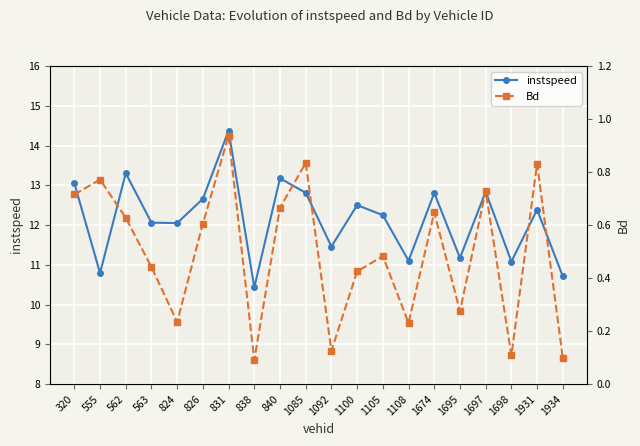

What are all the series names shown in the legend?

instspeed, Bd